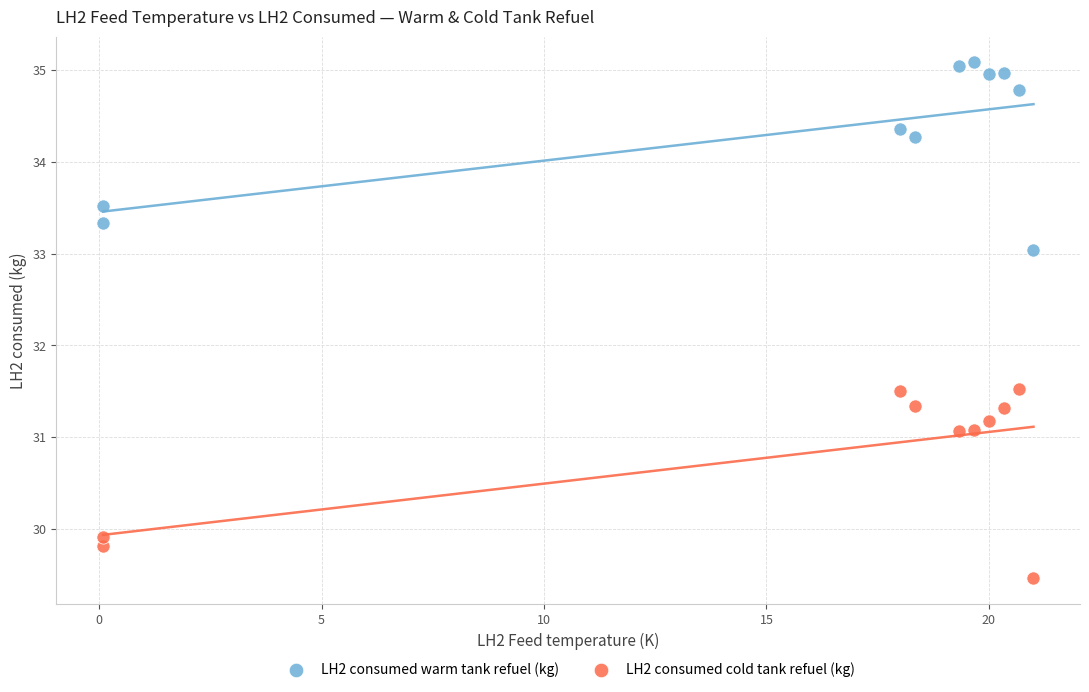

Which series contains the highest Y value?

LH2 consumed warm tank refuel (kg)